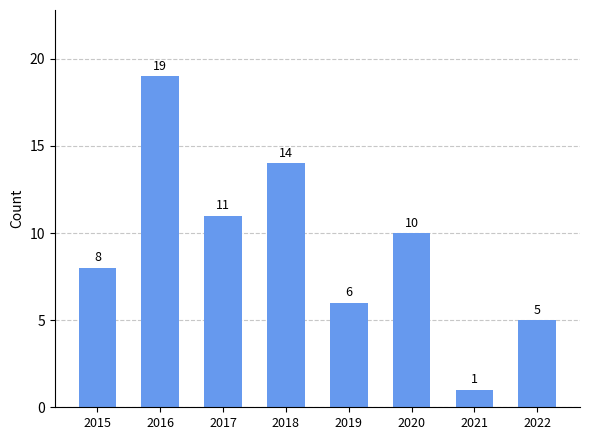

Where is the data nearest to the value 10?

2020